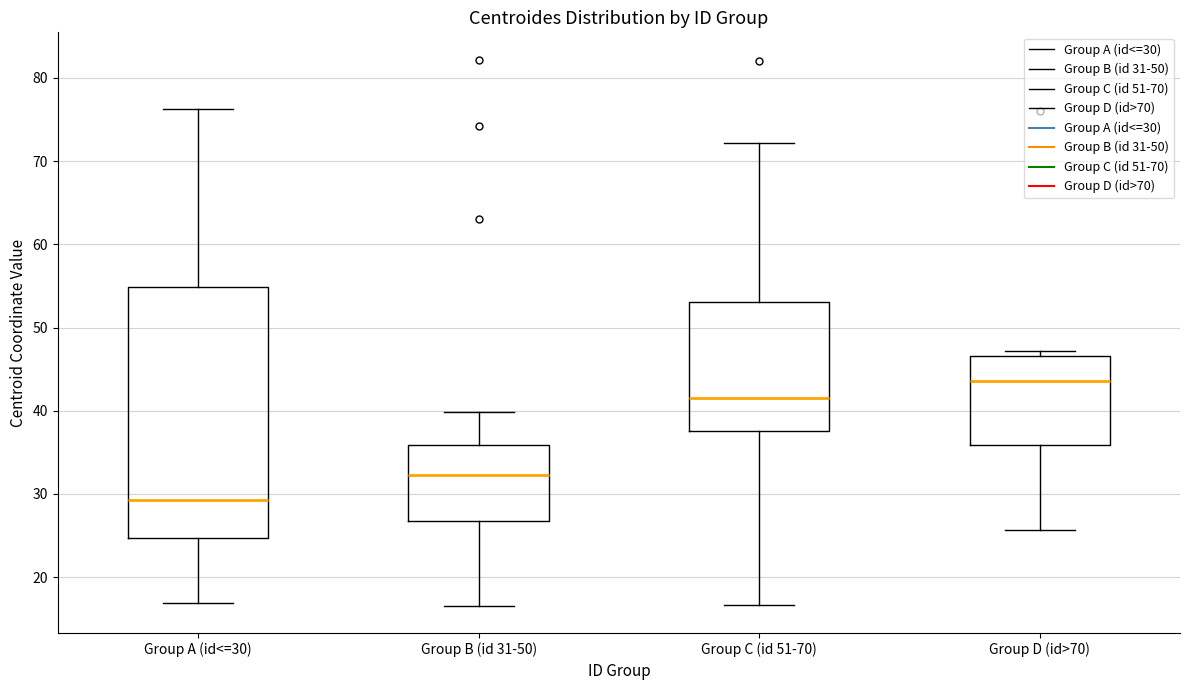

Which box is the tallest, from its lower edge to its upper edge?

Group A (id<=30)